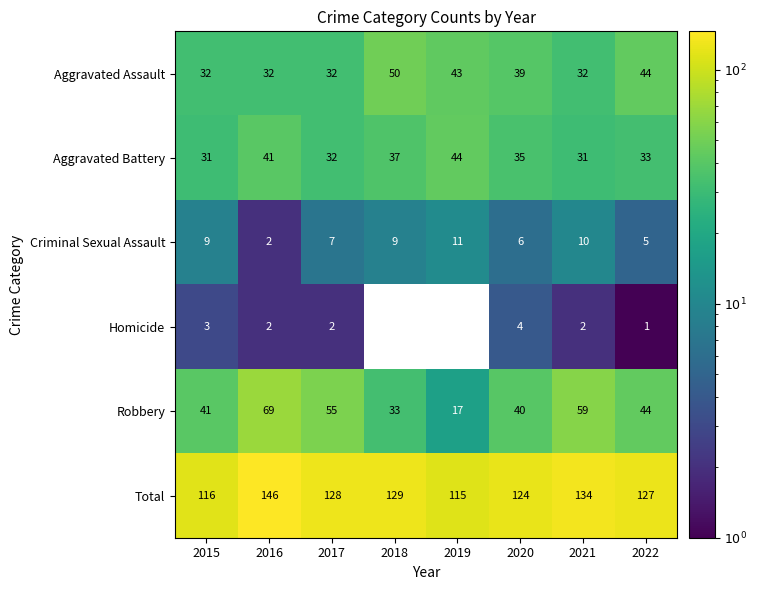

What is the maximum value for Aggravated Assault?

50